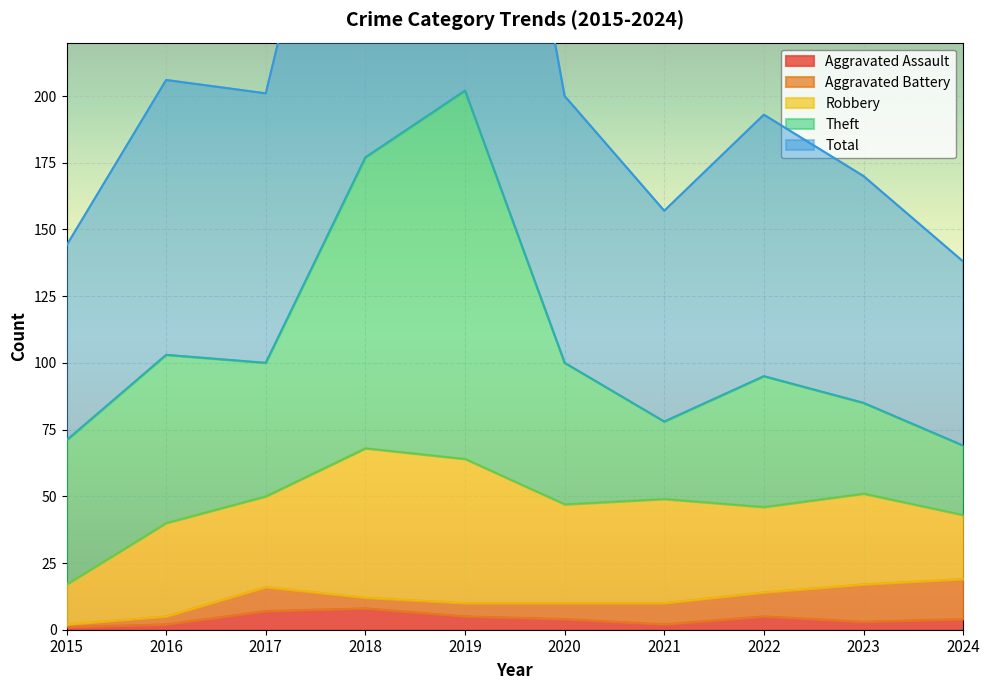

What is the average value of the Aggravated Battery series?

7